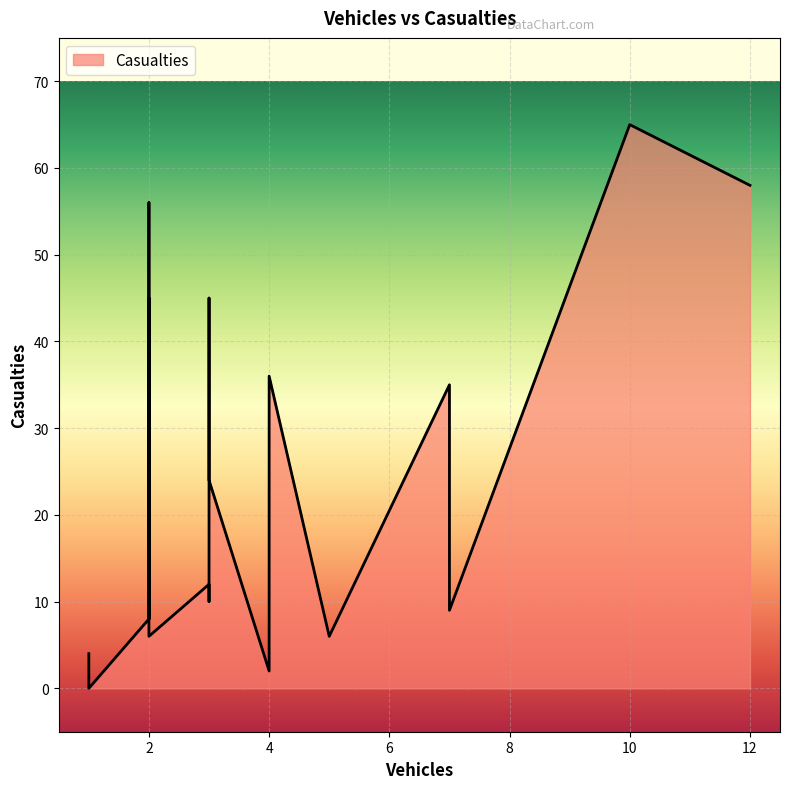

Rank the categories by value from lowest to highest.

1, 4, 1, 5, 2, 2, 2, 7, 3, 3, 3, 7, 4, 2, 3, 2, 2, 12, 10